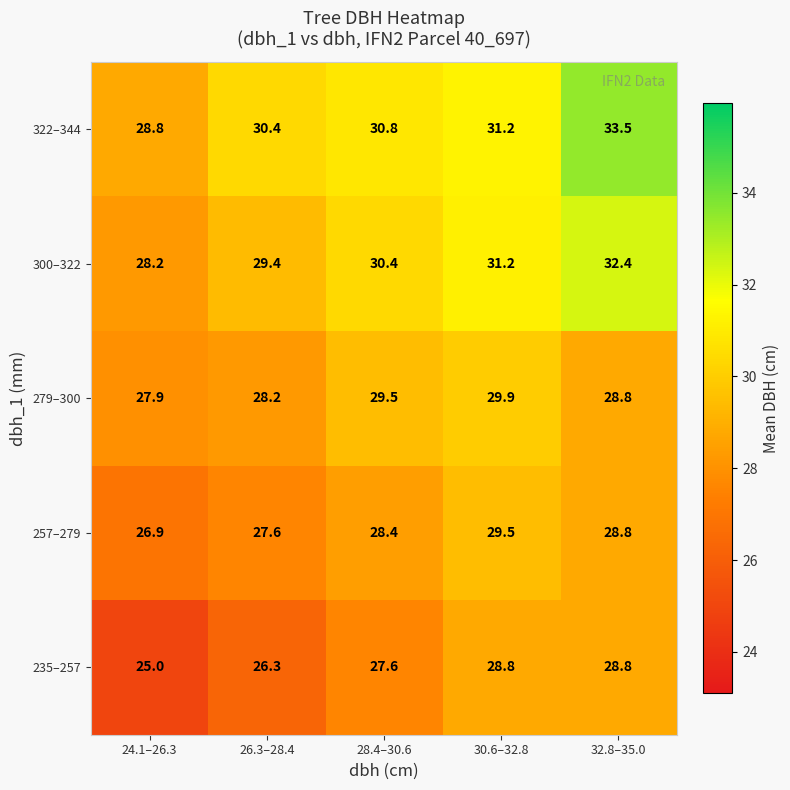

Which label corresponds to the smallest value in the chart?

24.1–26.3